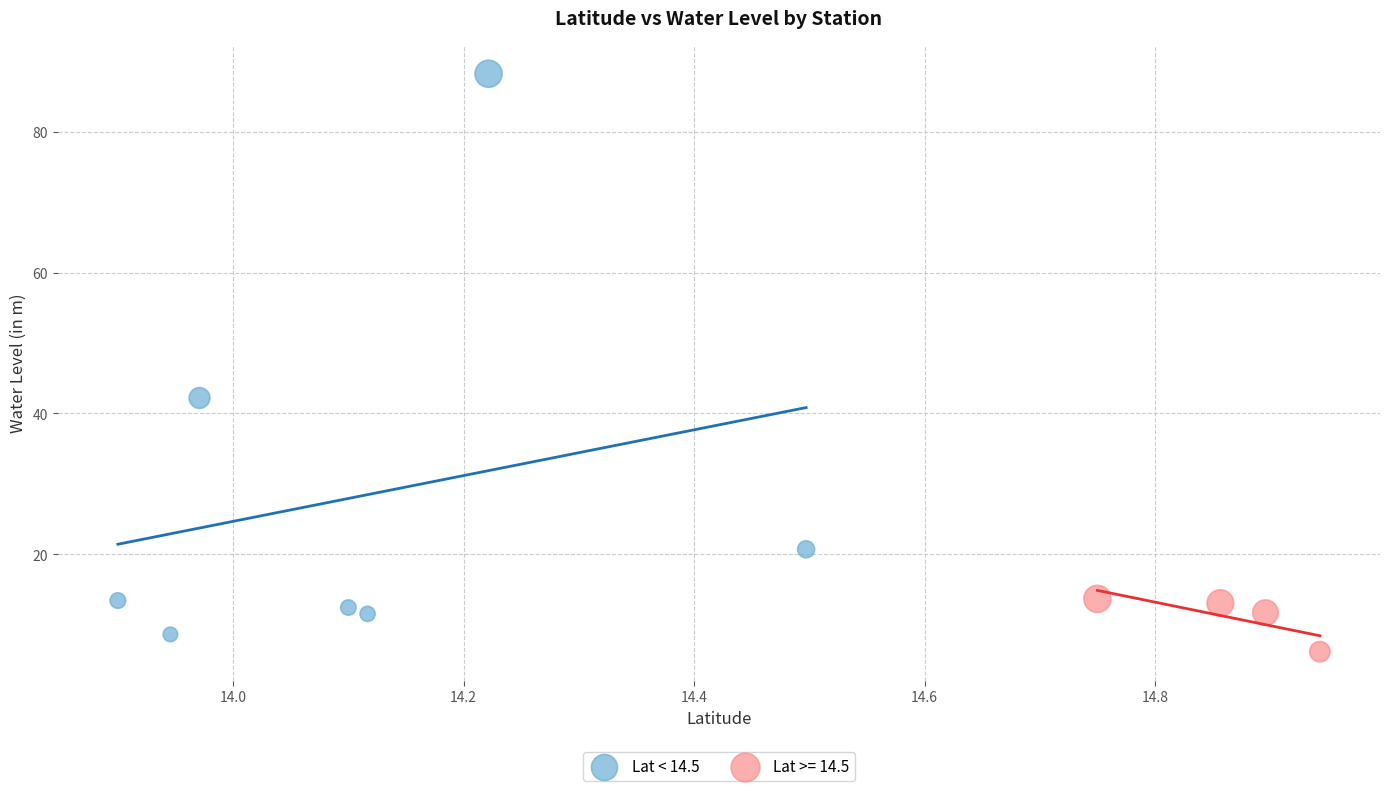

Which series has the widest spread of Y values?

Lat < 14.5